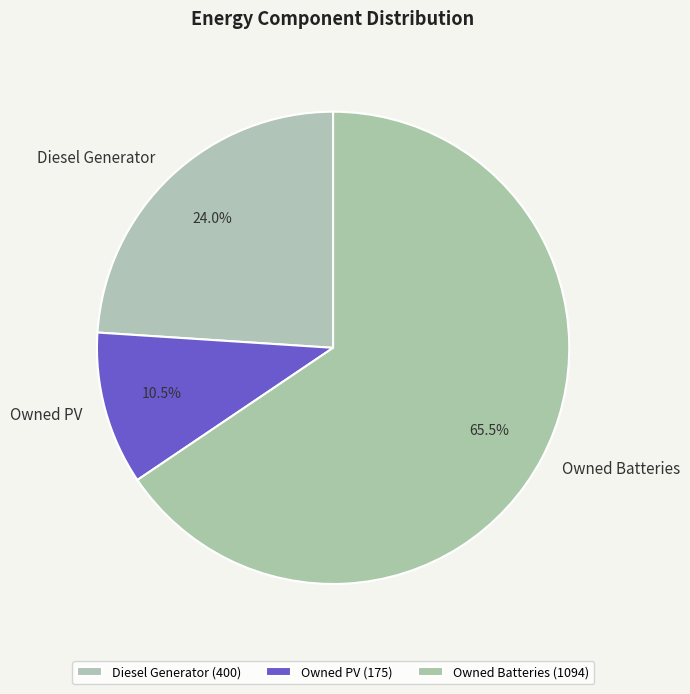

What portion of the pie excludes Diesel Generator?

76.0%